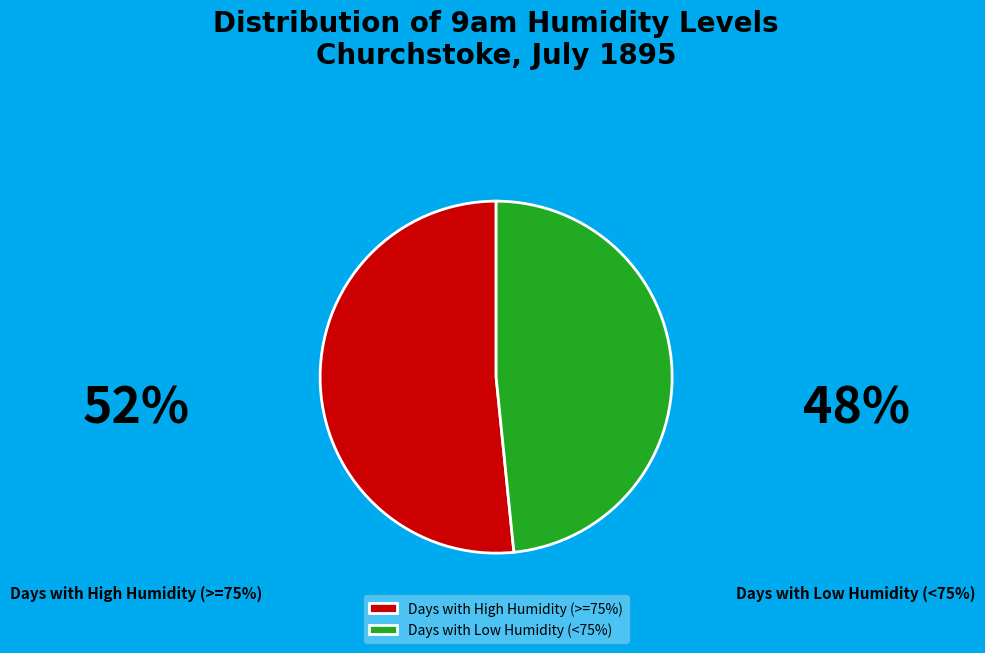

Is the sum of Days with High Humidity (>=75%) and Days with Low Humidity (<75%) greater than half?

Yes